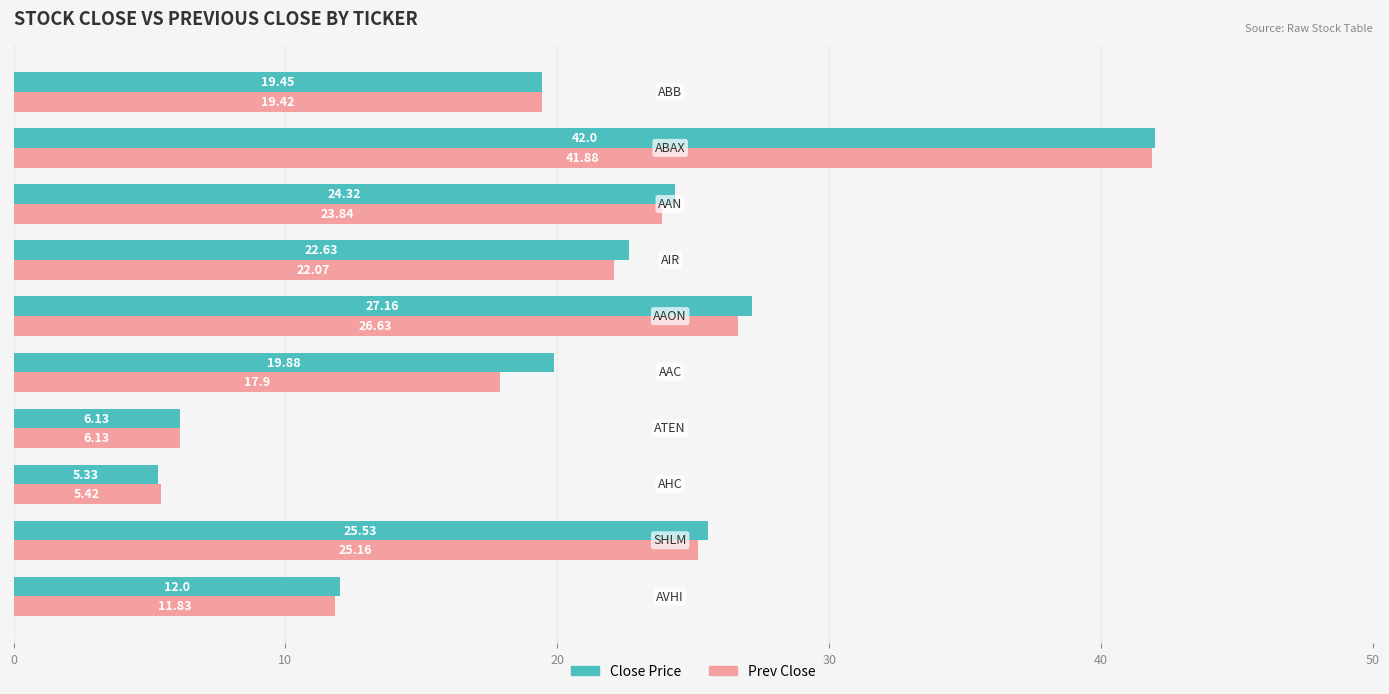

Which series has the largest range (max minus min)?

Close Price